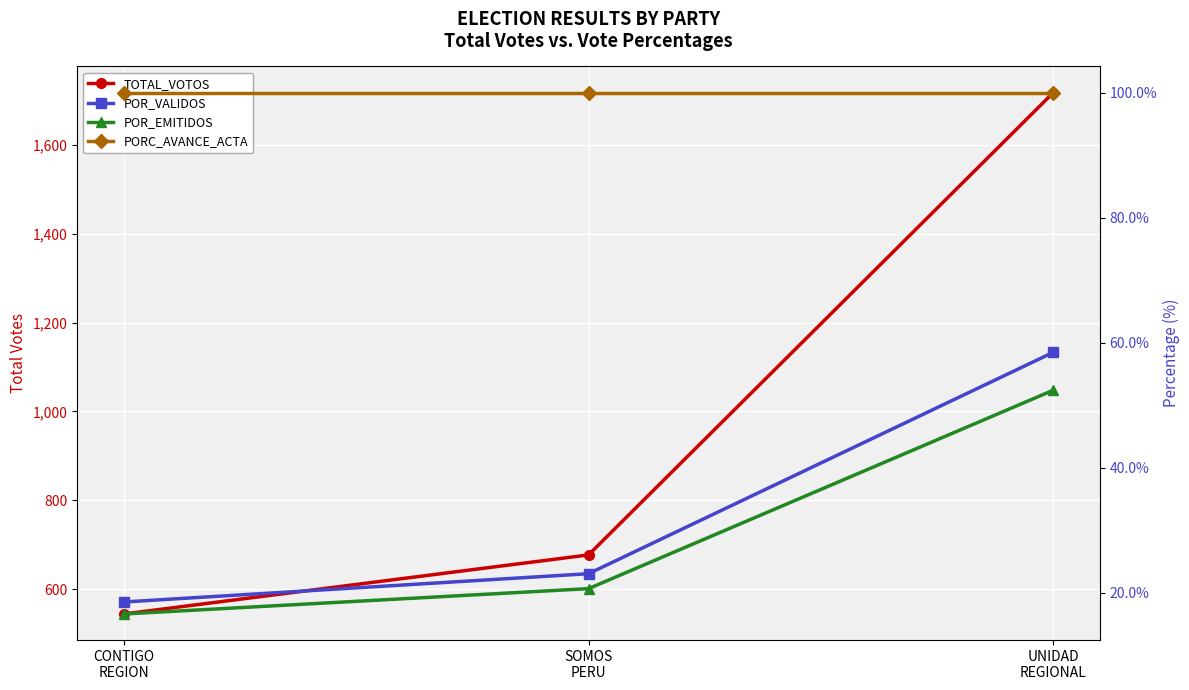

What is the approximate value of POR_EMITIDOS at SOMOS
PERU?

20.6